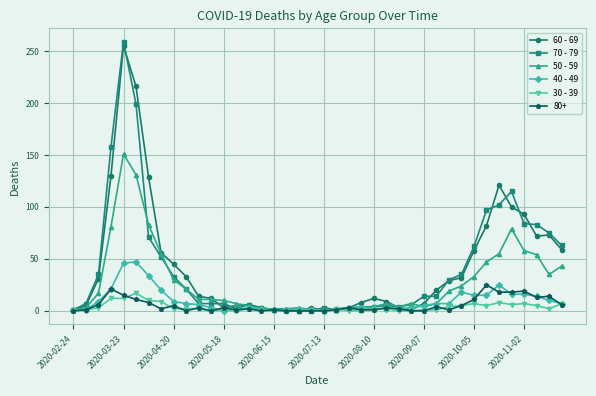

At how many categories does at least one series exceed 226?

1